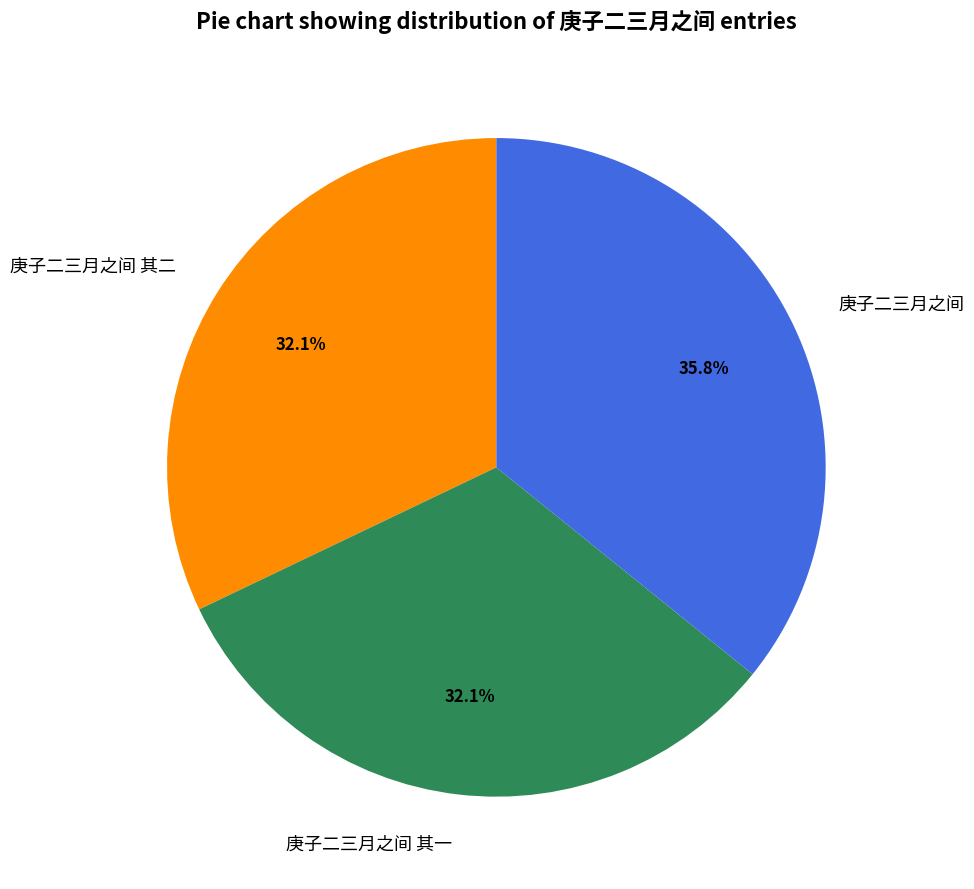

How many segments does this pie chart have?

3